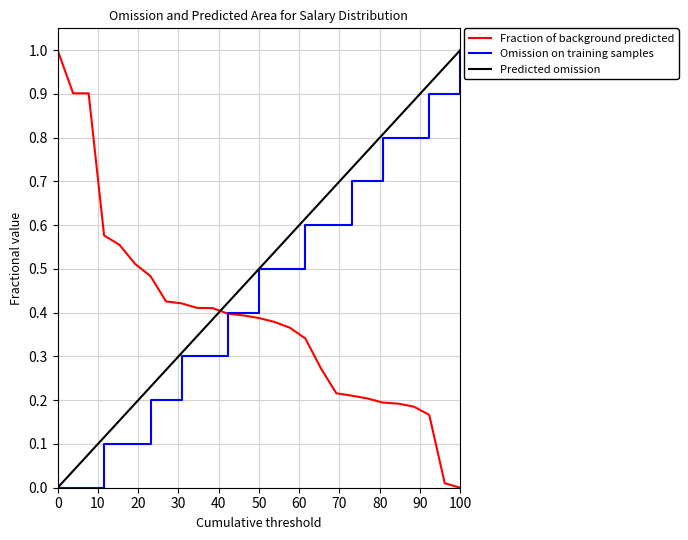

List the series in order of their overall mean, highest first.

Predicted omission, Omission on training samples, Fraction of background predicted